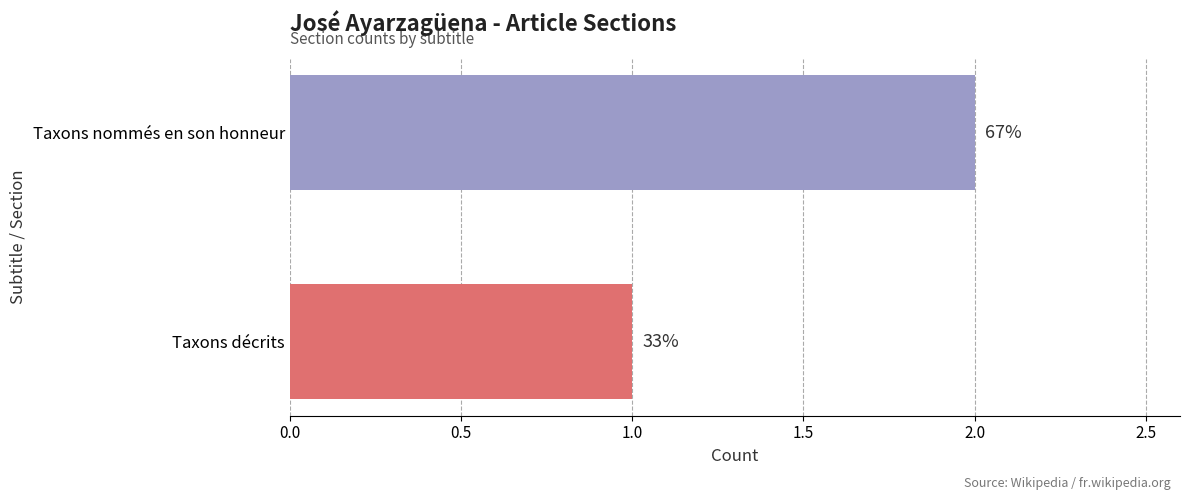

Are the bars horizontal?

Yes